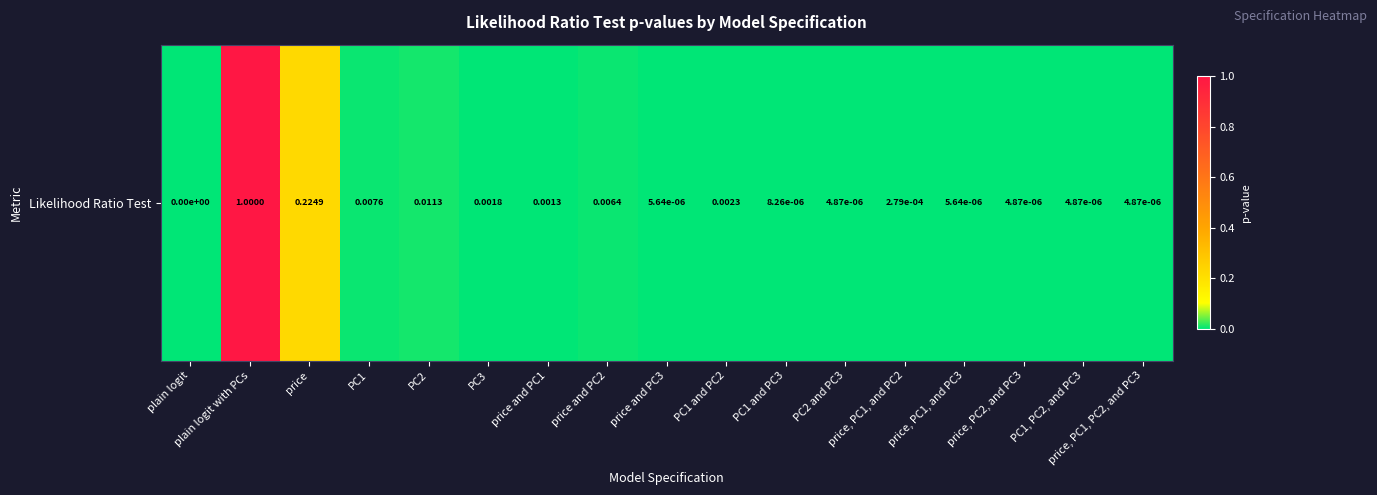

Count the number of categories in the chart.

17